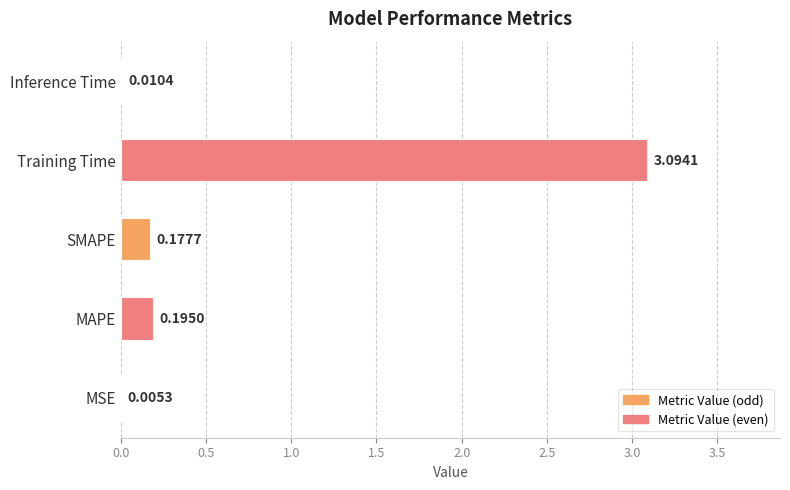

What is the change in value from MAPE to Training Time?

+2.9